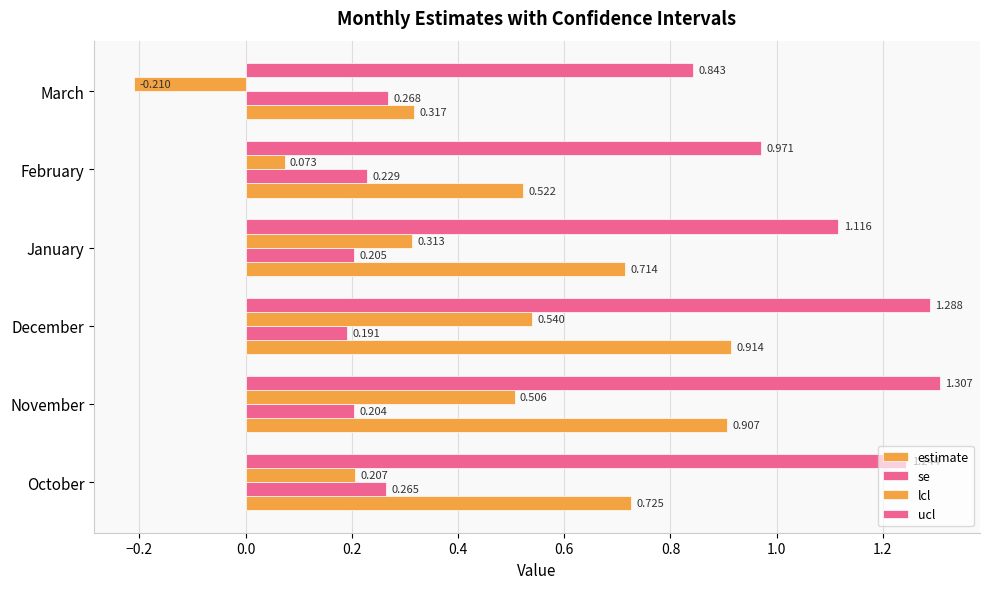

How many negative values does the lcl series have?

1